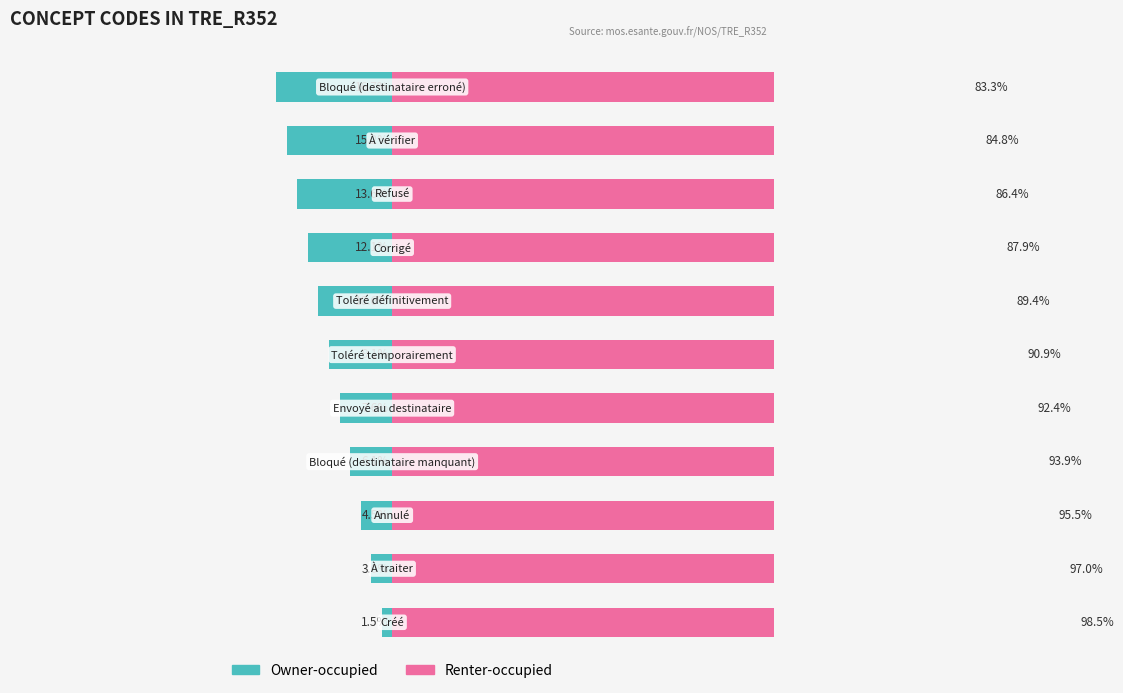

Which series has the widest spread of values?

Owner-occupied